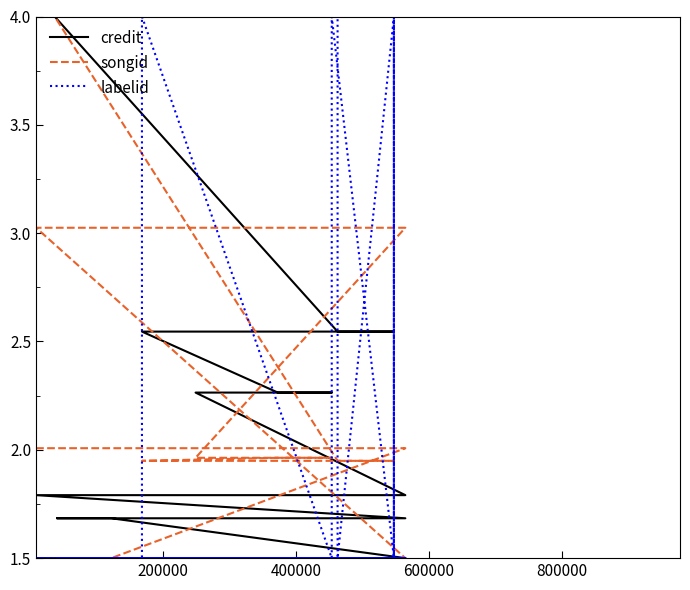

Rank the series by their average value, from highest to lowest.

credit, labelid, songid